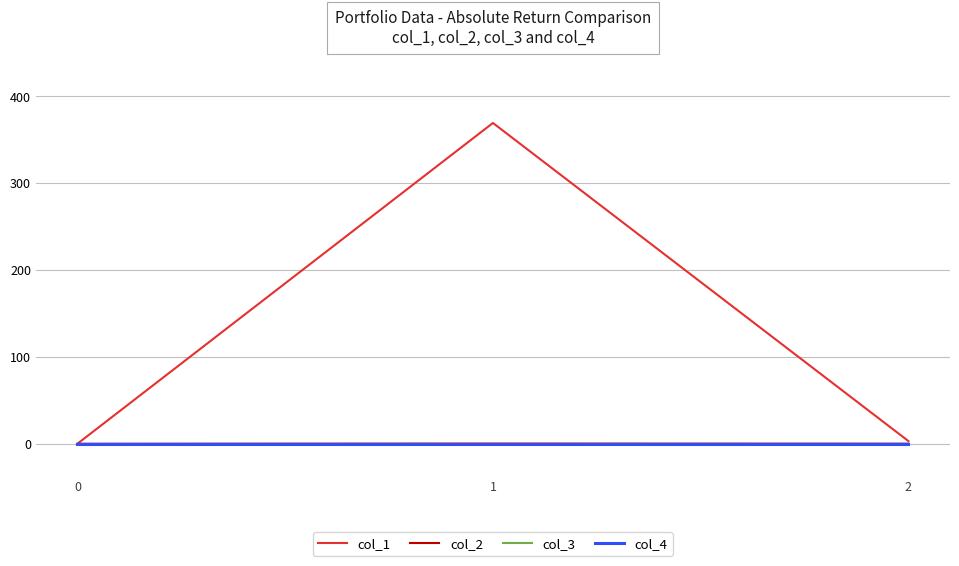

The col_4 series shows 0.0 at 1. True or false?

True